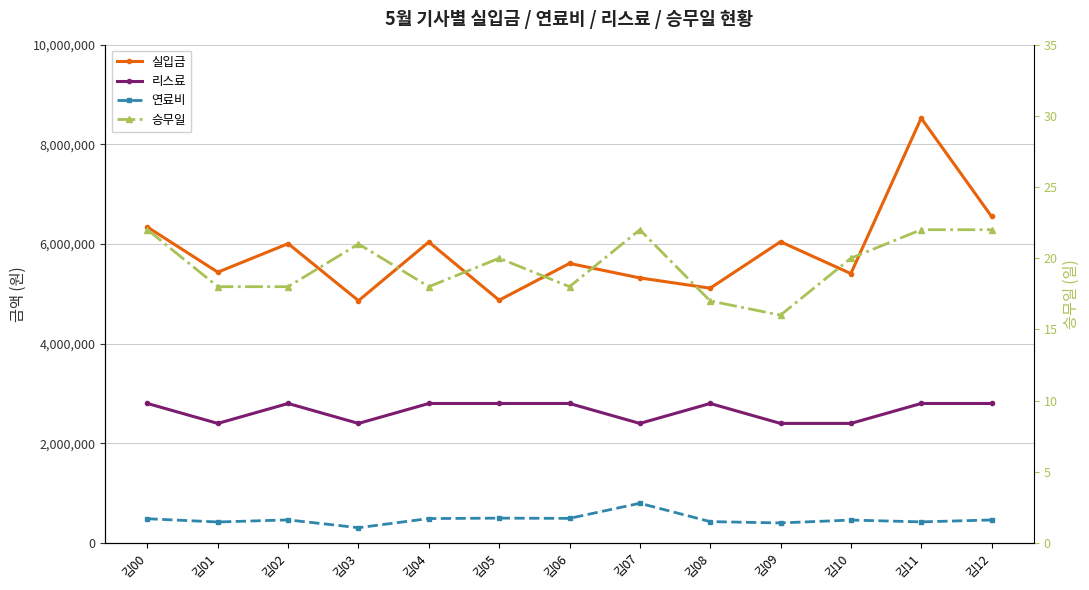

Reading right to left, list all the values displayed in this chart.

실입금: 김12=6552980	김11=8524420	김10=5406160	김09=6044910	김08=5112720	김07=5318840	김06=5610020	김05=4872030	김04=6040240	김03=4862620	김02=6006490	김01=5433930	김00=6337760
리스료: 김12=2800000	김11=2800000	김10=2400000	김09=2400000	김08=2800000	김07=2400000	김06=2800000	김05=2800000	김04=2800000	김03=2400000	김02=2800000	김01=2400000	김00=2800000
연료비: 김12=463220	김11=424910	김10=461260	김09=403370	김08=430180	김07=798020	김06=495120	김05=499660	김04=491580	김03=307860	김02=464770	김01=422640	김00=487720
승무일: 김12=22	김11=22	김10=20	김09=16	김08=17	김07=22	김06=18	김05=20	김04=18	김03=21	김02=18	김01=18	김00=22